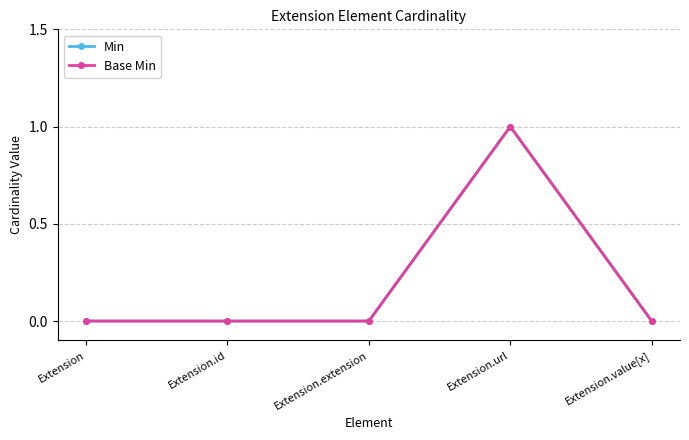

Reading left to right, transcribe all the data shown in this chart.

Min: Extension=0	Extension.id=0	Extension.extension=0	Extension.url=1	Extension.value[x]=0
Base Min: Extension=0	Extension.id=0	Extension.extension=0	Extension.url=1	Extension.value[x]=0